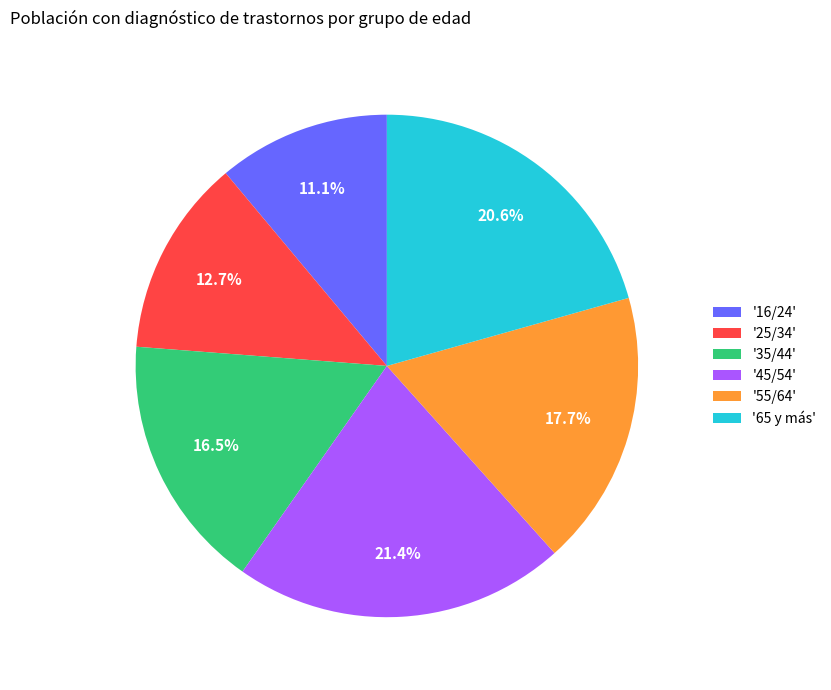

Approximately how many times larger is the value at '65 y más' compared to '25/34'?

1.6